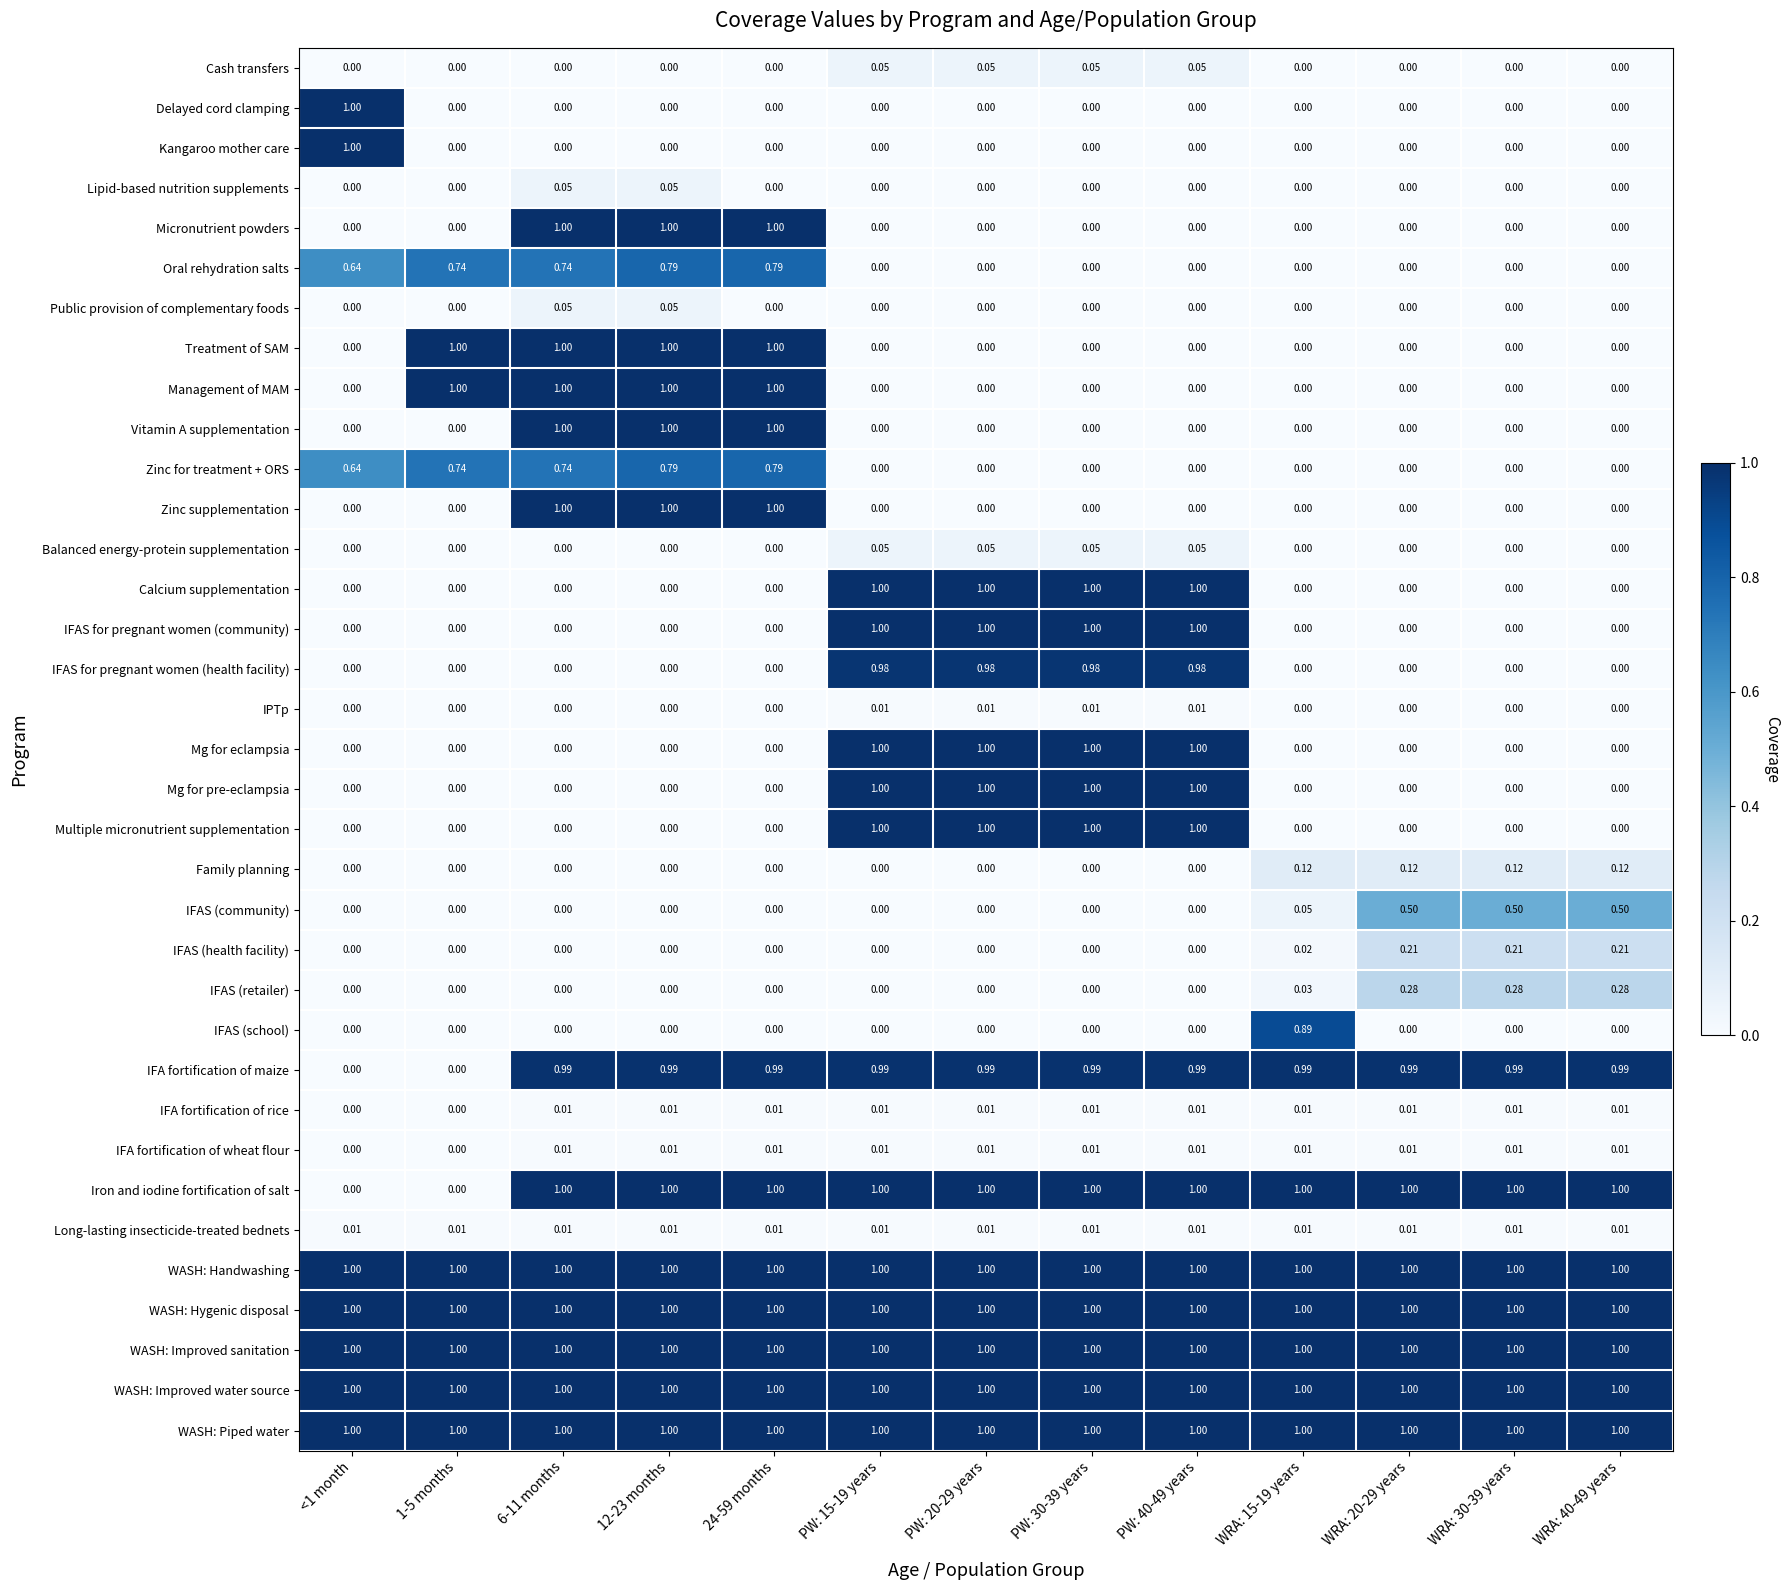

Is the value of Iron and iodine fortification of salt at PW: 40-49 years greater than the value of IFA fortification of rice at WRA: 30-39 years?

Yes